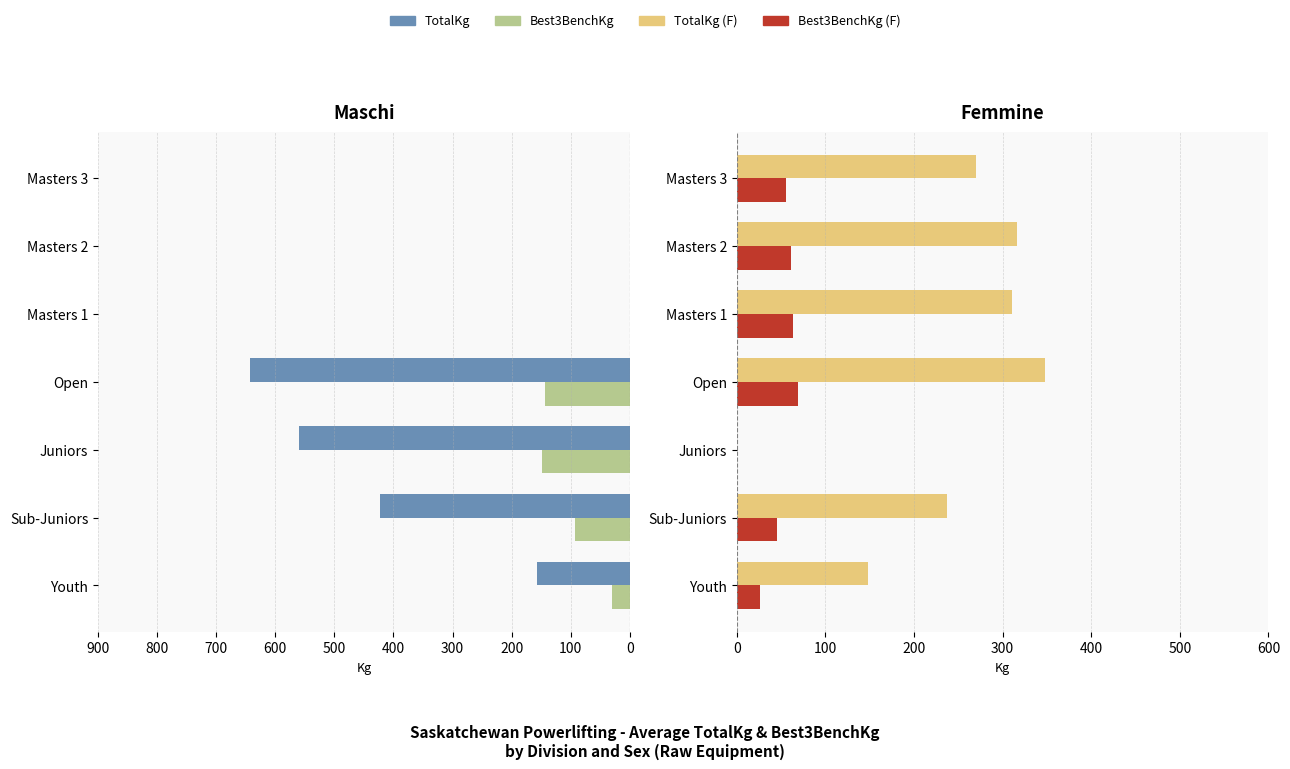

Which has a higher value, Masters 2 or Sub-Juniors?

Masters 2